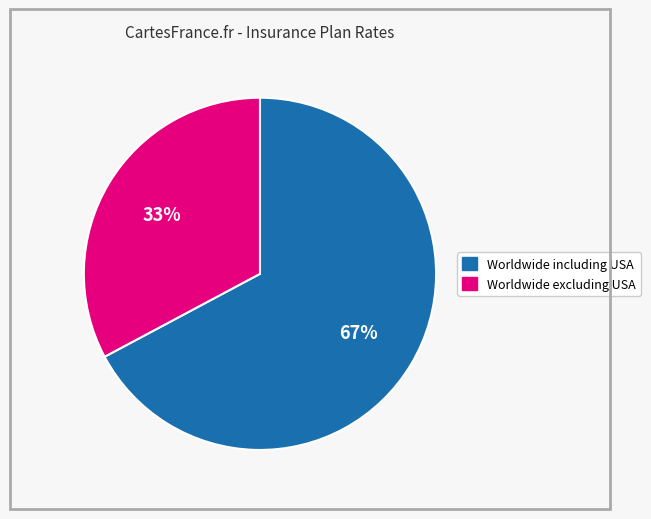

How many segments does this pie chart have?

2